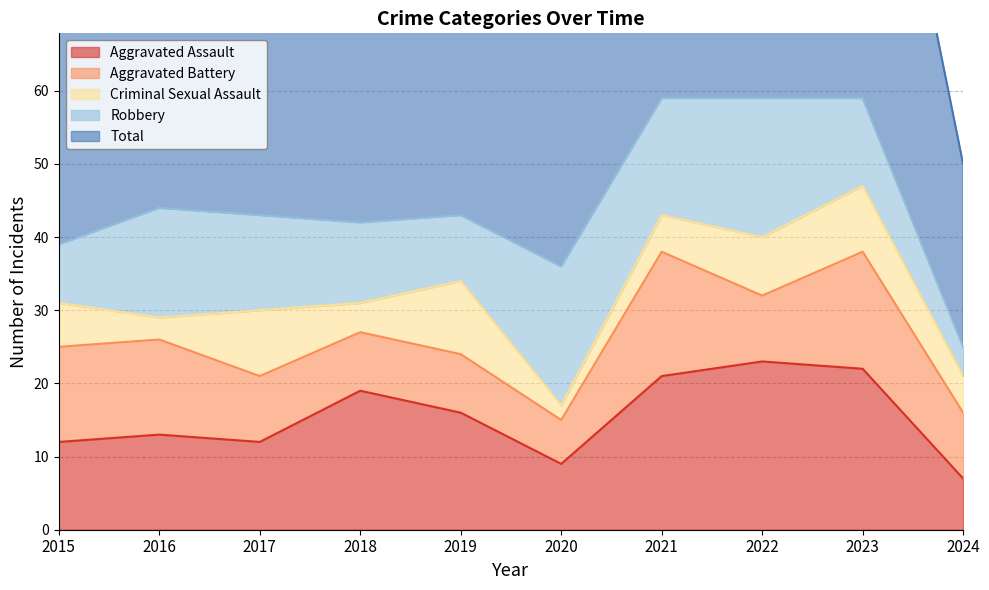

What is the difference between the maximum and minimum values in the Criminal Sexual Assault series?

8